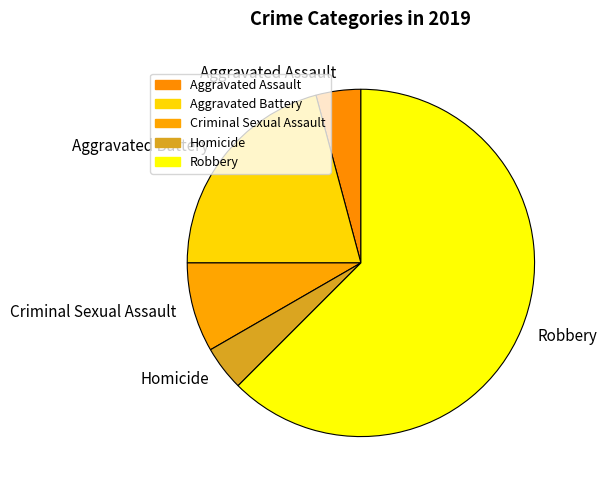

Between Criminal Sexual Assault and Aggravated Battery, which is larger?

Aggravated Battery